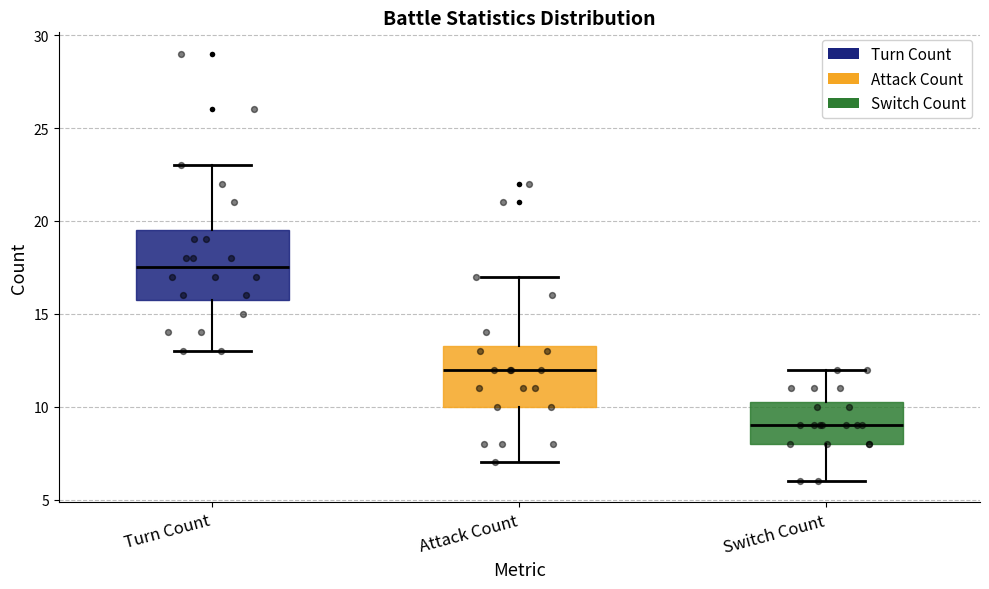

Where does the lower whisker of the box for Switch Count end on the y-axis? The values are not printed on the chart, so give them approximately, as read against the axis.

6.0